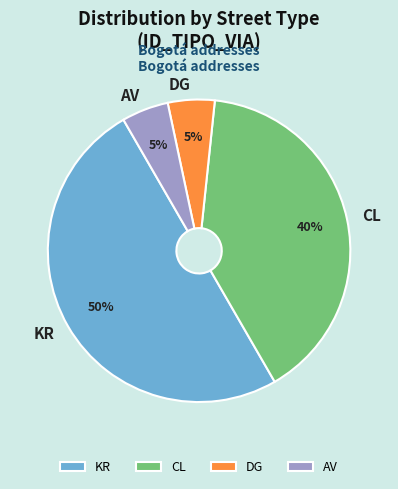

What is the largest slice in the pie chart?

KR